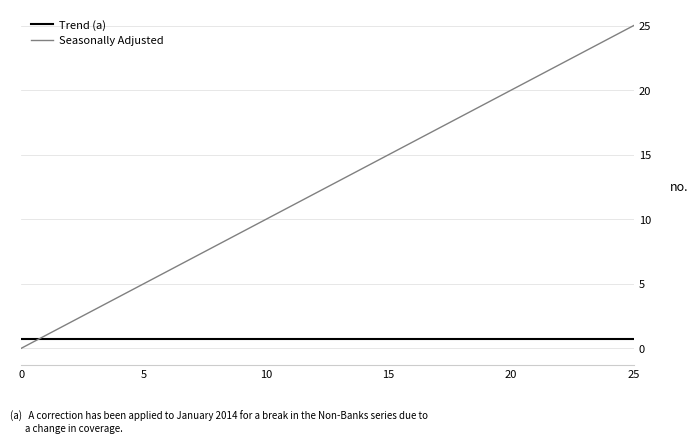

How many intersections are there between Seasonally Adjusted and Trend (a)?

1